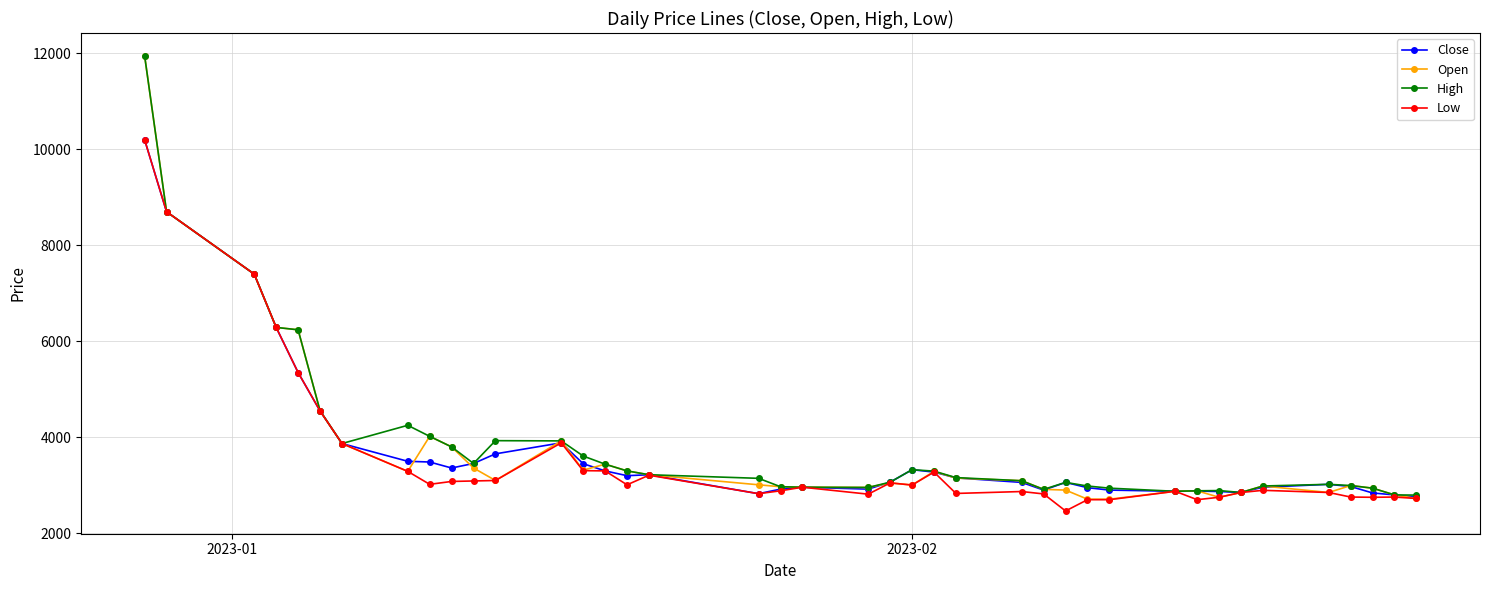

True or false: Open has more than 0 points higher than both neighbors.

True